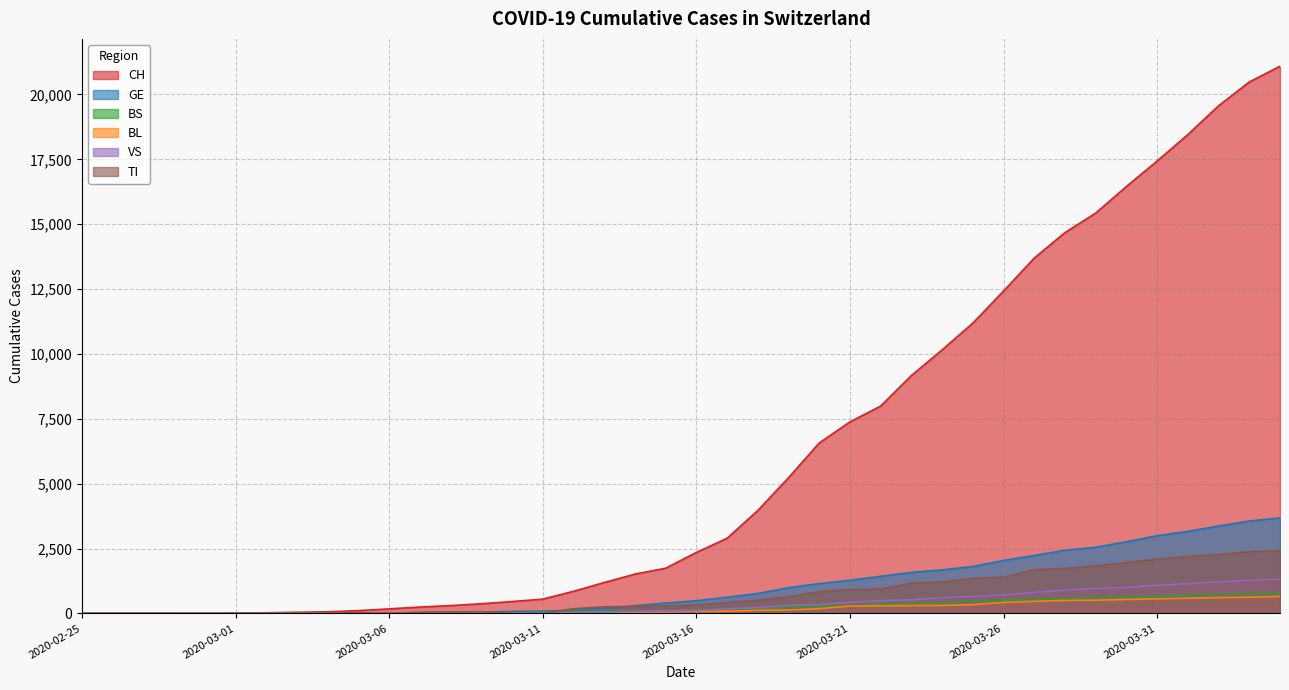

How many positive values does the TI series have?

32